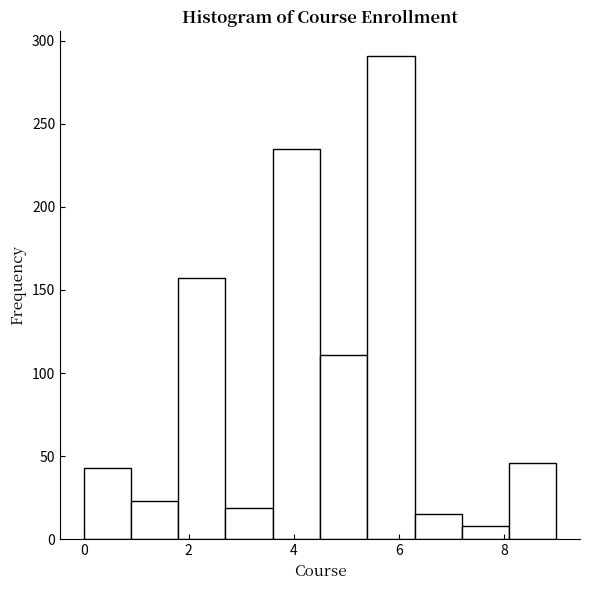

Reading left to right, list every bar in this chart as the range it spans on the x-axis followed by its height. Neither the bar edges nor the heights are printed on the chart, so give them approximately, as read against the axes.

0.0 to 0.9: 45
0.9 to 1.8: 25
1.8 to 2.7: 155
2.7 to 3.6: 20
3.6 to 4.5: 235
4.5 to 5.4: 110
5.4 to 6.3: 290
6.3 to 7.2: 15
7.2 to 8.1: 10
8.1 to 9.0: 45